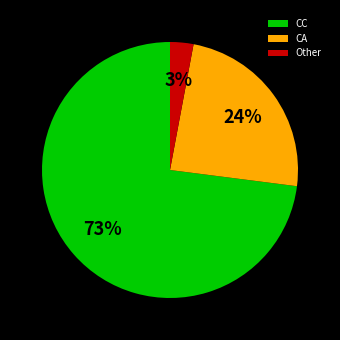

To the nearest percent, what portion does CC represent?

73%